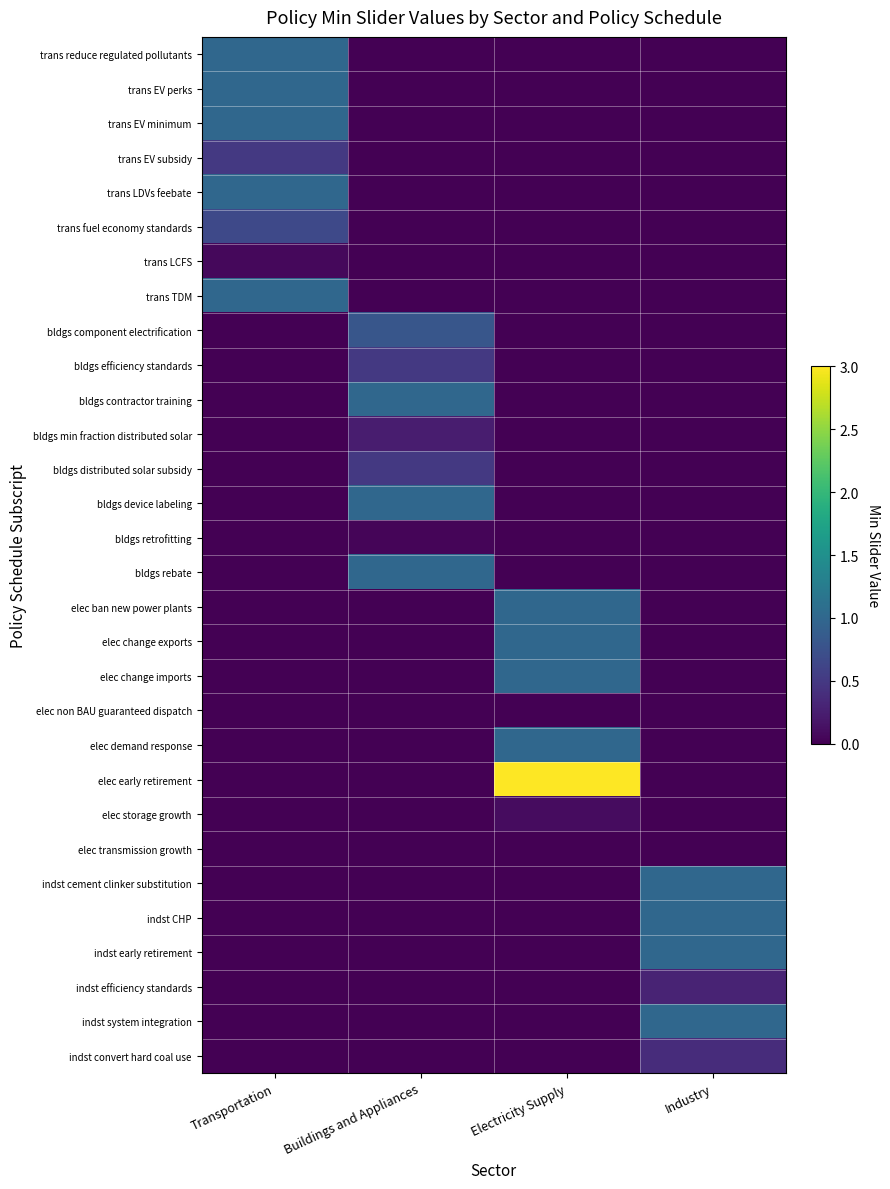

Reading left to right, list all the values displayed in this chart.

row_0: 1.0	0.0	0.0	0.0
row_1: 1.0	0.0	0.0	0.0
row_2: 1.0	0.0	0.0	0.0
row_3: 0.5	0.0	0.0	0.0
row_4: 1.0	0.0	0.0	0.0
row_5: 0.7	0.0	0.0	0.0
row_6: 0.1	0.0	0.0	0.0
row_7: 1.0	0.0	0.0	0.0
row_8: 0.0	0.8	0.0	0.0
row_9: 0.0	0.5	0.0	0.0
row_10: 0.0	1.0	0.0	0.0
row_11: 0.0	0.2	0.0	0.0
row_12: 0.0	0.5	0.0	0.0
row_13: 0.0	1.0	0.0	0.0
row_14: 0.0	0.0	0.0	0.0
row_15: 0.0	1.0	0.0	0.0
row_16: 0.0	0.0	1.0	0.0
row_17: 0.0	0.0	1.0	0.0
row_18: 0.0	0.0	1.0	0.0
row_19: 0.0	0.0	0.0	0.0
row_20: 0.0	0.0	1.0	0.0
row_21: 0.0	0.0	3.0	0.0
row_22: 0.0	0.0	0.1	0.0
row_23: 0.0	0.0	0.0	0.0
row_24: 0.0	0.0	0.0	1.0
row_25: 0.0	0.0	0.0	1.0
row_26: 0.0	0.0	0.0	1.0
row_27: 0.0	0.0	0.0	0.3
row_28: 0.0	0.0	0.0	1.0
row_29: 0.0	0.0	0.0	0.4